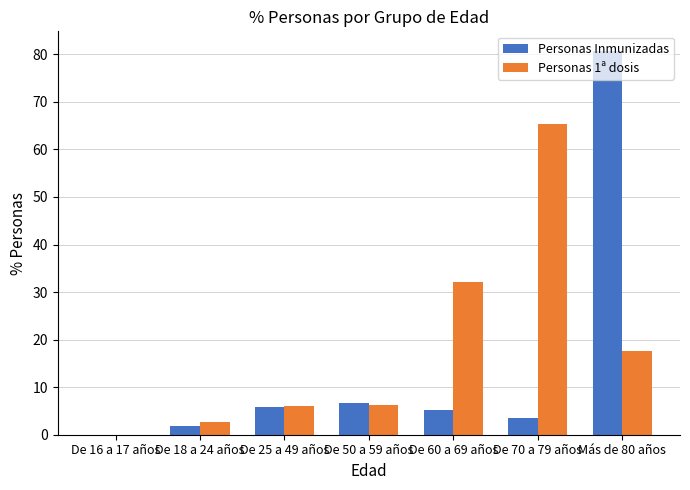

What is the total value across all series at De 60 a 69 años?

37.3